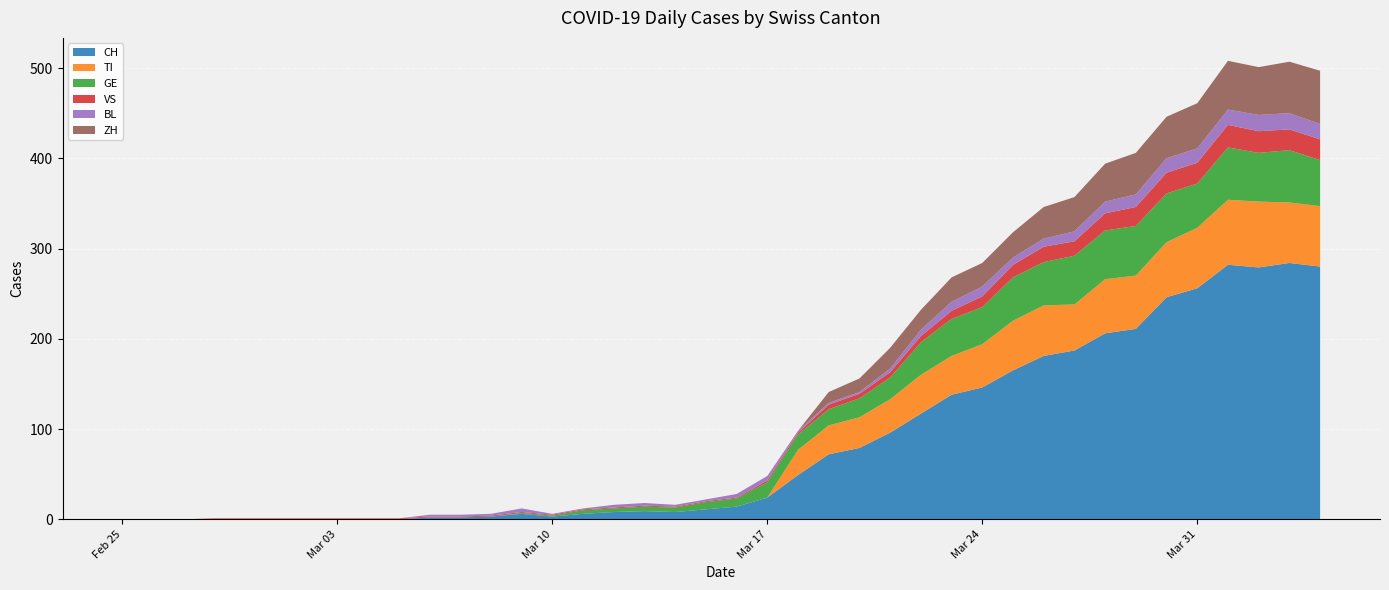

Reading left to right, what are all the values shown in this chart?

CH: 2020-02-25=0	2020-02-26=0	2020-02-27=0	2020-02-28=0	2020-02-29=0	2020-03-01=0	2020-03-02=0	2020-03-03=0	2020-03-04=0	2020-03-05=0	2020-03-06=2	2020-03-07=2	2020-03-08=3	2020-03-09=6	2020-03-10=3	2020-03-11=6	2020-03-12=8	2020-03-13=9	2020-03-14=8	2020-03-15=11	2020-03-16=14	2020-03-17=24	2020-03-18=49	2020-03-19=72	2020-03-20=79	2020-03-21=96	2020-03-22=117	2020-03-23=138	2020-03-24=146	2020-03-25=165	2020-03-26=181	2020-03-27=187	2020-03-28=206	2020-03-29=211	2020-03-30=246	2020-03-31=256	2020-04-01=282	2020-04-02=279	2020-04-03=284	2020-04-04=280
TI: 2020-02-25=0	2020-02-26=0	2020-02-27=0	2020-02-28=0	2020-02-29=0	2020-03-01=0	2020-03-02=0	2020-03-03=0	2020-03-04=0	2020-03-05=0	2020-03-06=0	2020-03-07=0	2020-03-08=0	2020-03-09=0	2020-03-10=0	2020-03-11=0	2020-03-12=0	2020-03-13=0	2020-03-14=0	2020-03-15=0	2020-03-16=0	2020-03-17=0	2020-03-18=28	2020-03-19=32	2020-03-20=34	2020-03-21=37	2020-03-22=43	2020-03-23=43	2020-03-24=48	2020-03-25=55	2020-03-26=56	2020-03-27=51	2020-03-28=60	2020-03-29=59	2020-03-30=61	2020-03-31=67	2020-04-01=72	2020-04-02=73	2020-04-03=67	2020-04-04=67
GE: 2020-02-25=0	2020-02-26=0	2020-02-27=0	2020-02-28=0	2020-02-29=0	2020-03-01=0	2020-03-02=0	2020-03-03=0	2020-03-04=0	2020-03-05=0	2020-03-06=0	2020-03-07=0	2020-03-08=0	2020-03-09=1	2020-03-10=1	2020-03-11=4	2020-03-12=4	2020-03-13=5	2020-03-14=5	2020-03-15=8	2020-03-16=9	2020-03-17=17	2020-03-18=17	2020-03-19=18	2020-03-20=21	2020-03-21=24	2020-03-22=36	2020-03-23=41	2020-03-24=41	2020-03-25=48	2020-03-26=48	2020-03-27=54	2020-03-28=54	2020-03-29=55	2020-03-30=54	2020-03-31=49	2020-04-01=58	2020-04-02=54	2020-04-03=58	2020-04-04=51
VS: 2020-02-25=0	2020-02-26=0	2020-02-27=0	2020-02-28=1	2020-02-29=1	2020-03-01=1	2020-03-02=1	2020-03-03=1	2020-03-04=1	2020-03-05=1	2020-03-06=1	2020-03-07=1	2020-03-08=1	2020-03-09=1	2020-03-10=1	2020-03-11=1	2020-03-12=1	2020-03-13=1	2020-03-14=1	2020-03-15=1	2020-03-16=1	2020-03-17=2	2020-03-18=2	2020-03-19=5	2020-03-20=5	2020-03-21=6	2020-03-22=7	2020-03-23=9	2020-03-24=12	2020-03-25=14	2020-03-26=17	2020-03-27=16	2020-03-28=19	2020-03-29=21	2020-03-30=23	2020-03-31=23	2020-04-01=25	2020-04-02=24	2020-04-03=23	2020-04-04=23
BL: 2020-02-25=0	2020-02-26=0	2020-02-27=0	2020-02-28=0	2020-02-29=0	2020-03-01=0	2020-03-02=0	2020-03-03=0	2020-03-04=0	2020-03-05=0	2020-03-06=2	2020-03-07=2	2020-03-08=2	2020-03-09=4	2020-03-10=1	2020-03-11=1	2020-03-12=3	2020-03-13=3	2020-03-14=2	2020-03-15=2	2020-03-16=4	2020-03-17=5	2020-03-18=2	2020-03-19=2	2020-03-20=2	2020-03-21=4	2020-03-22=7	2020-03-23=10	2020-03-24=11	2020-03-25=8	2020-03-26=9	2020-03-27=11	2020-03-28=13	2020-03-29=14	2020-03-30=16	2020-03-31=16	2020-04-01=17	2020-04-02=18	2020-04-03=18	2020-04-04=17
ZH: 2020-02-25=0	2020-02-26=0	2020-02-27=0	2020-02-28=0	2020-02-29=0	2020-03-01=0	2020-03-02=0	2020-03-03=0	2020-03-04=0	2020-03-05=0	2020-03-06=0	2020-03-07=0	2020-03-08=0	2020-03-09=0	2020-03-10=0	2020-03-11=0	2020-03-12=0	2020-03-13=0	2020-03-14=0	2020-03-15=0	2020-03-16=0	2020-03-17=0	2020-03-18=0	2020-03-19=12	2020-03-20=15	2020-03-21=23	2020-03-22=22	2020-03-23=27	2020-03-24=26	2020-03-25=28	2020-03-26=35	2020-03-27=38	2020-03-28=42	2020-03-29=46	2020-03-30=46	2020-03-31=50	2020-04-01=54	2020-04-02=53	2020-04-03=57	2020-04-04=59